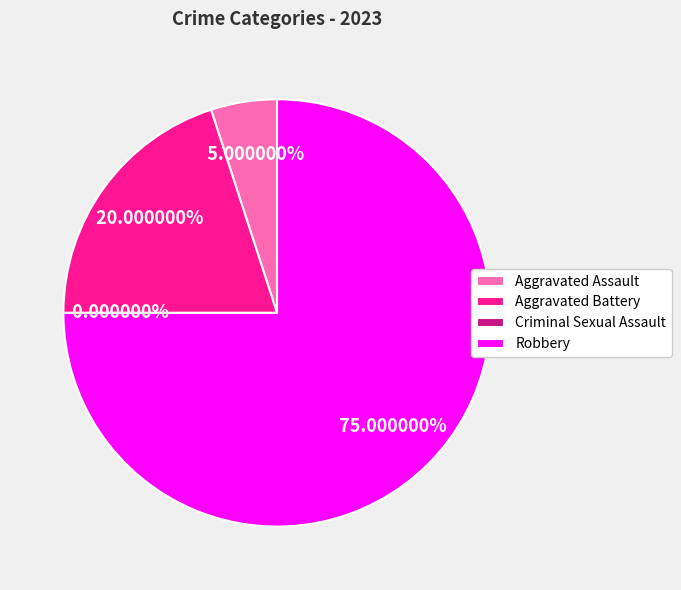

Is it true that Criminal Sexual Assault is 0% of the pie?

True